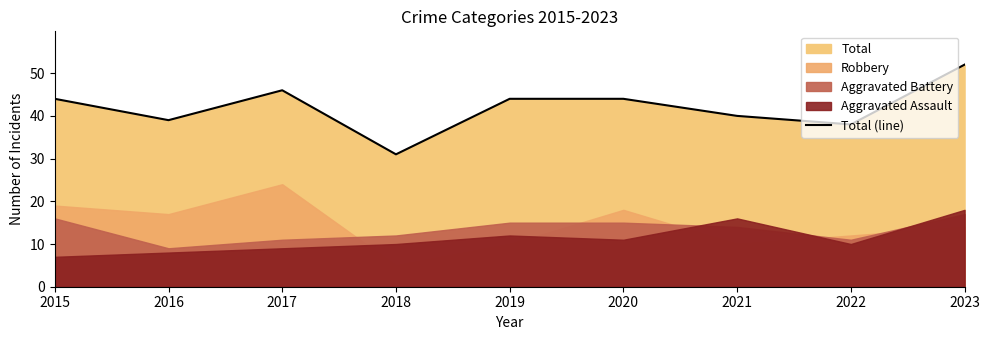

What is the maximum value shown in the chart?

52